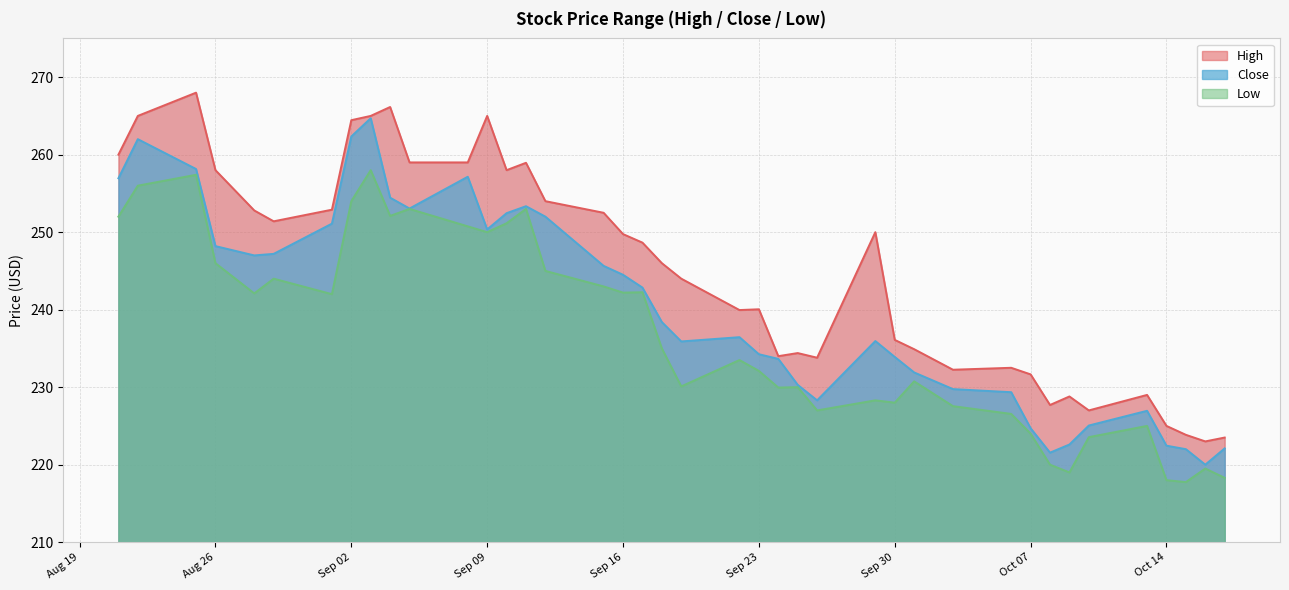

What is the sum of all Close values?

9609.0